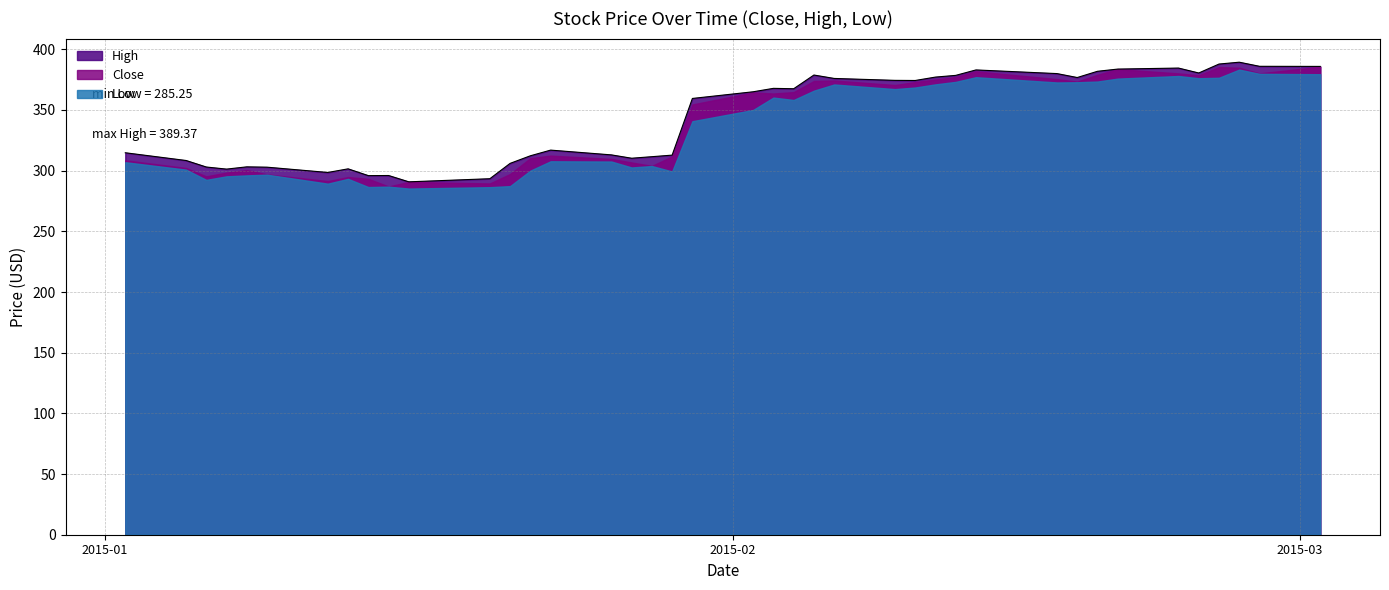

How many interior local valleys does the Low series have?

10